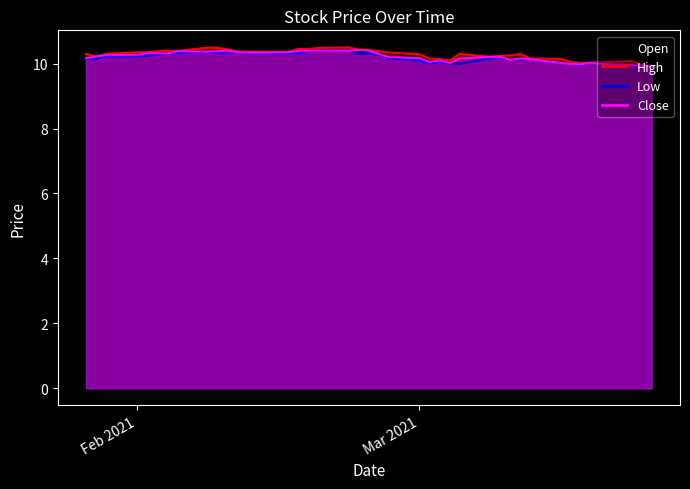

Which series has the largest range (max minus min)?

High